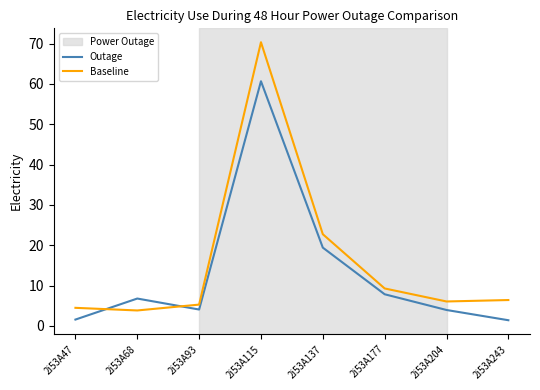

At how many categories does at least one series exceed 26?

1